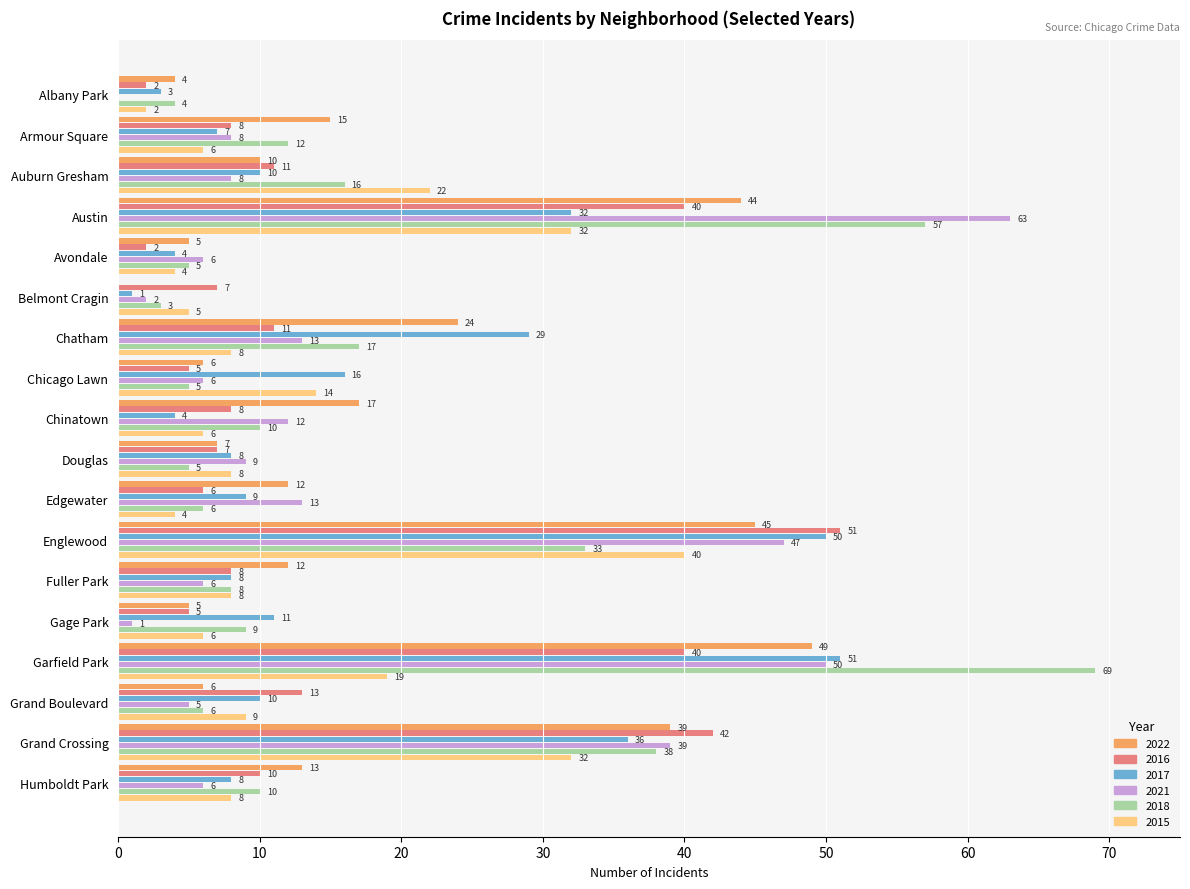

At which label does 2021 reach its peak?

Austin